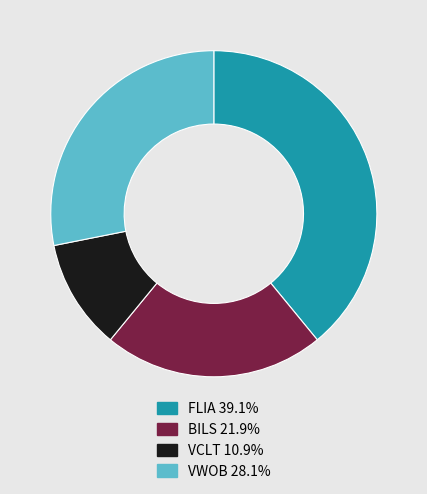

How many segments does this pie chart have?

4